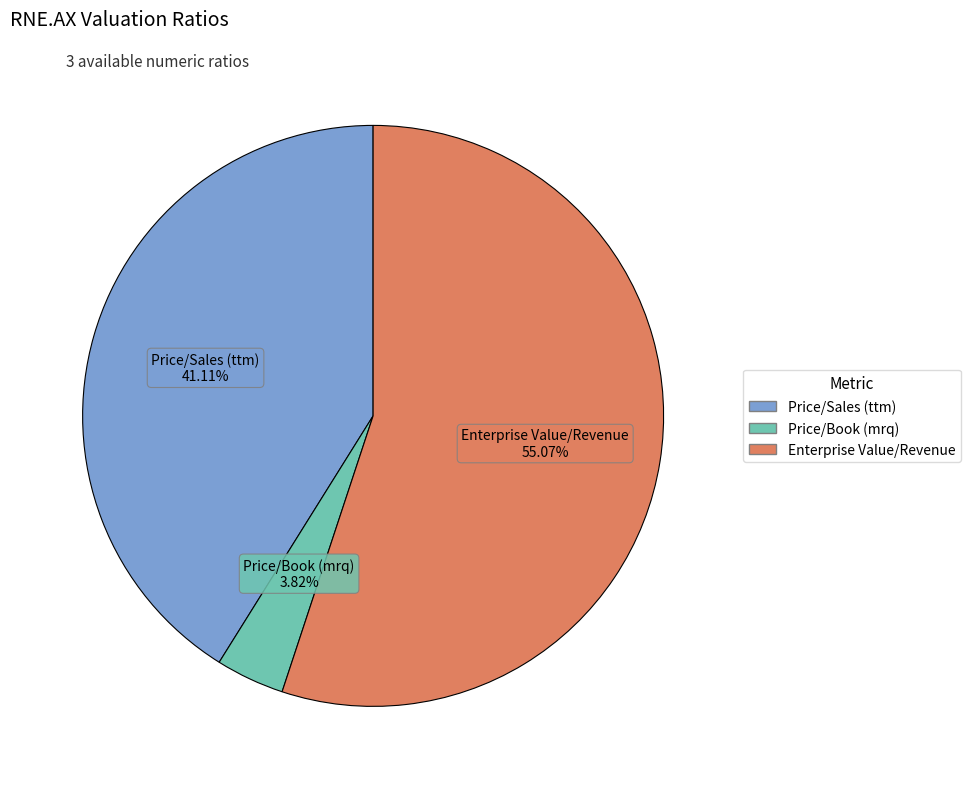

To the nearest percent, what is the combined percentage of Price/Book (mrq) and Price/Sales (ttm)?

45%